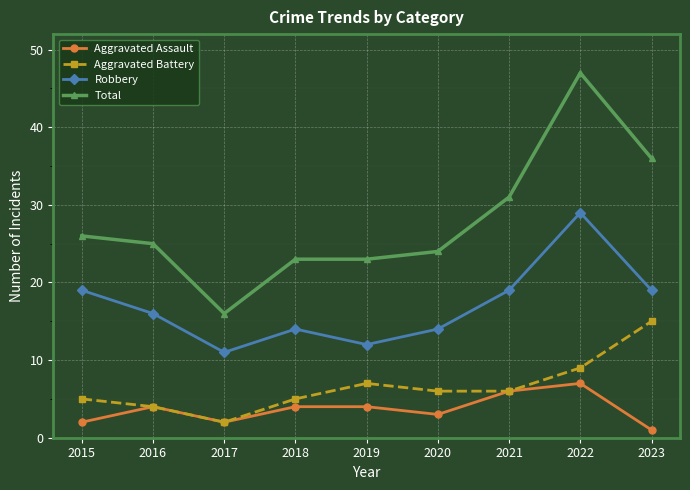

What is the difference between the highest and lowest values at 2019?

19